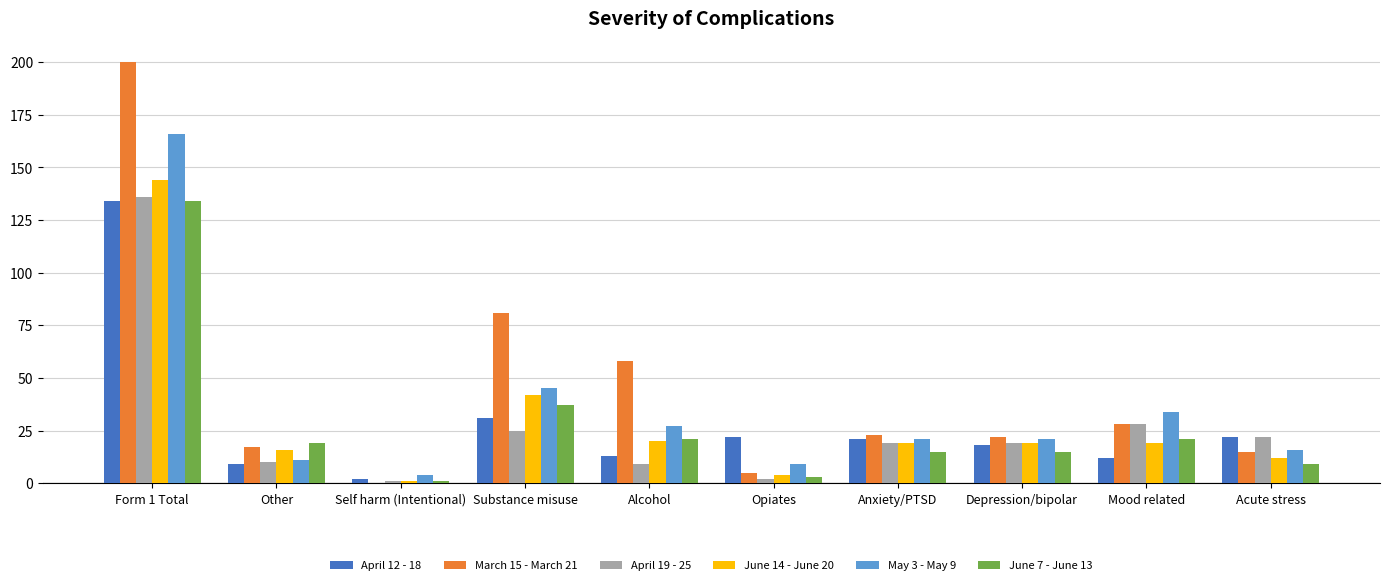

Is it true that May 3 - May 9 equals 166 at Form 1 Total?

True